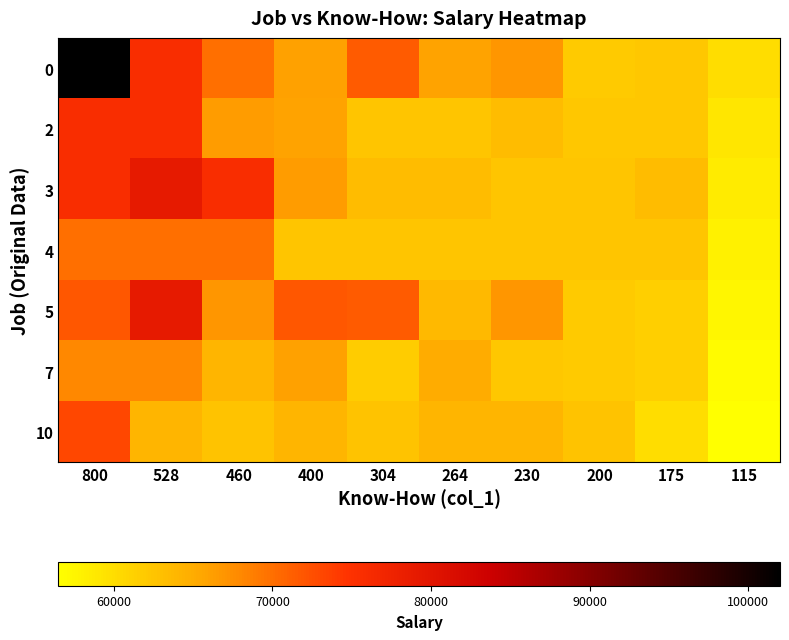

Which category has the highest value across all series?

800